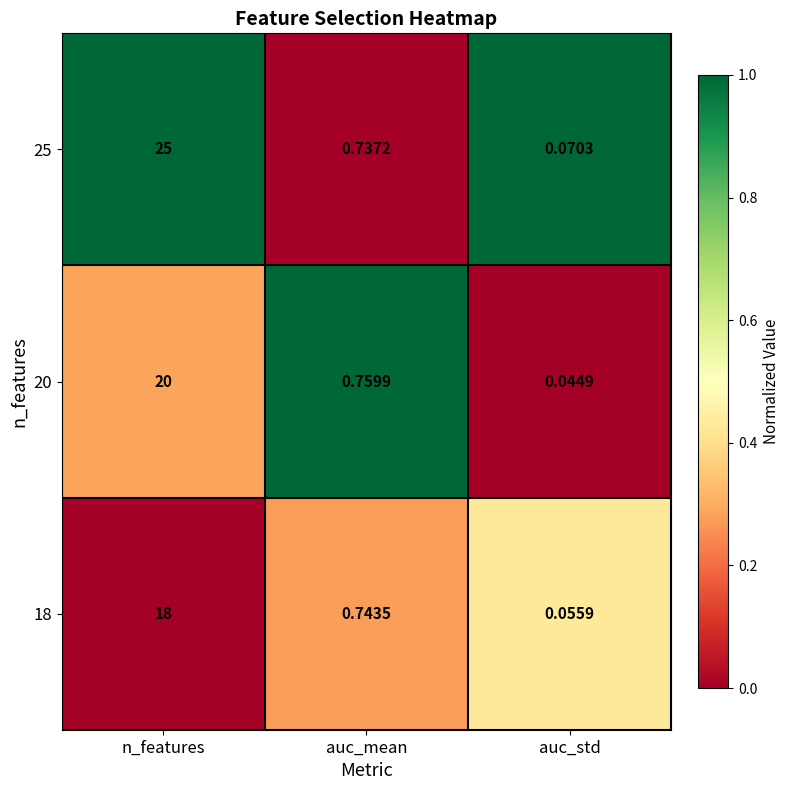

At auc_std, list the series in order from smallest to largest.

20, 18, 25